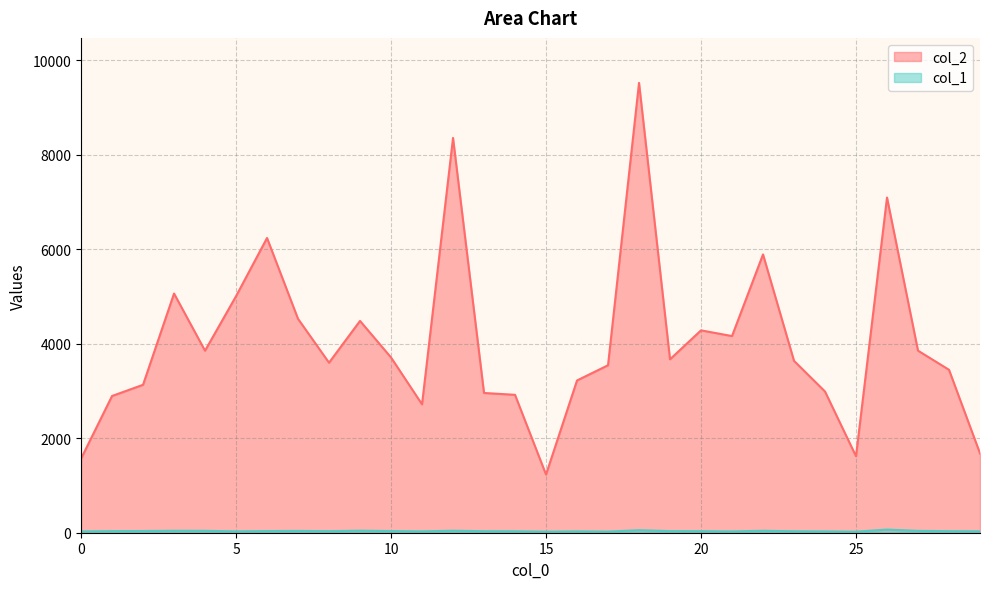

What is the difference between the highest and lowest values at 6?

6206